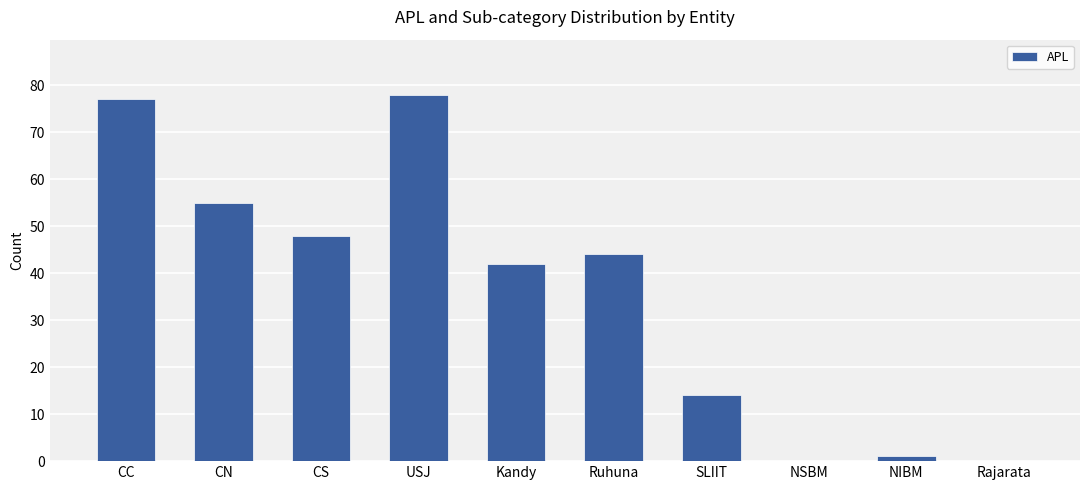

The value at CS is 48. True or false?

True